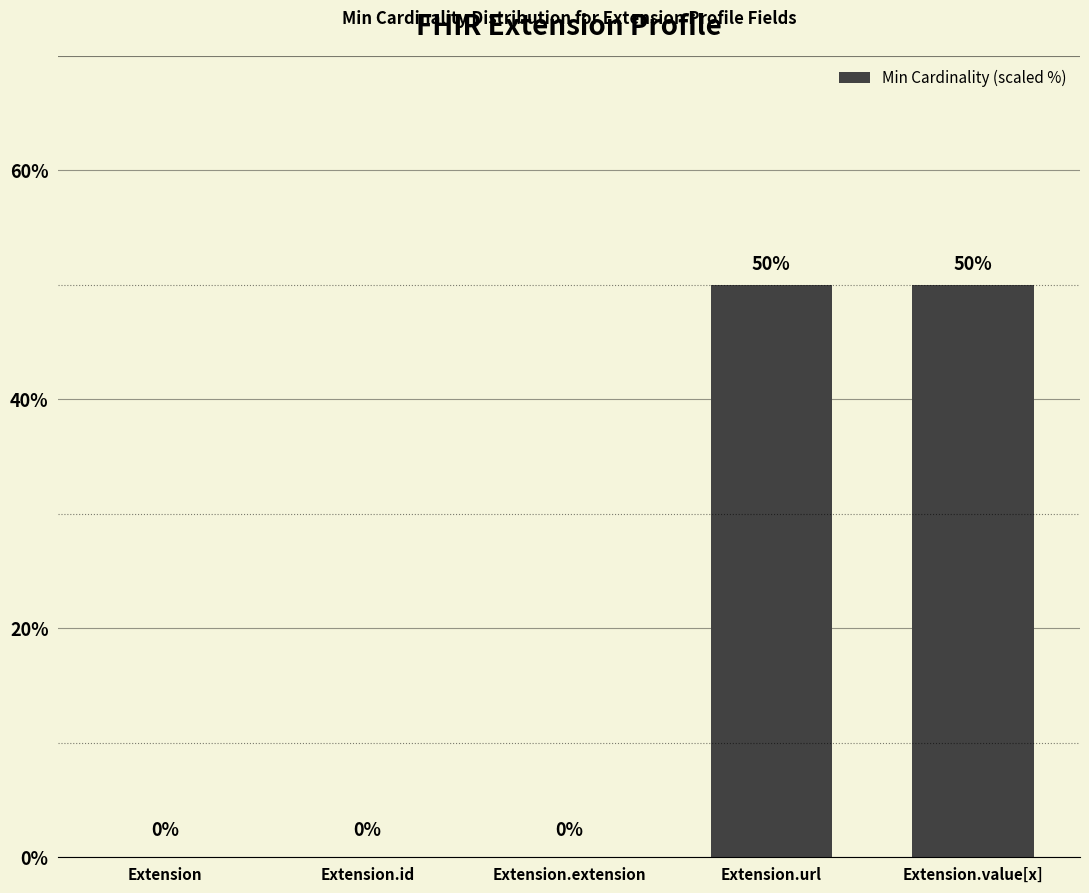

How many values are between 0 and 50?

5